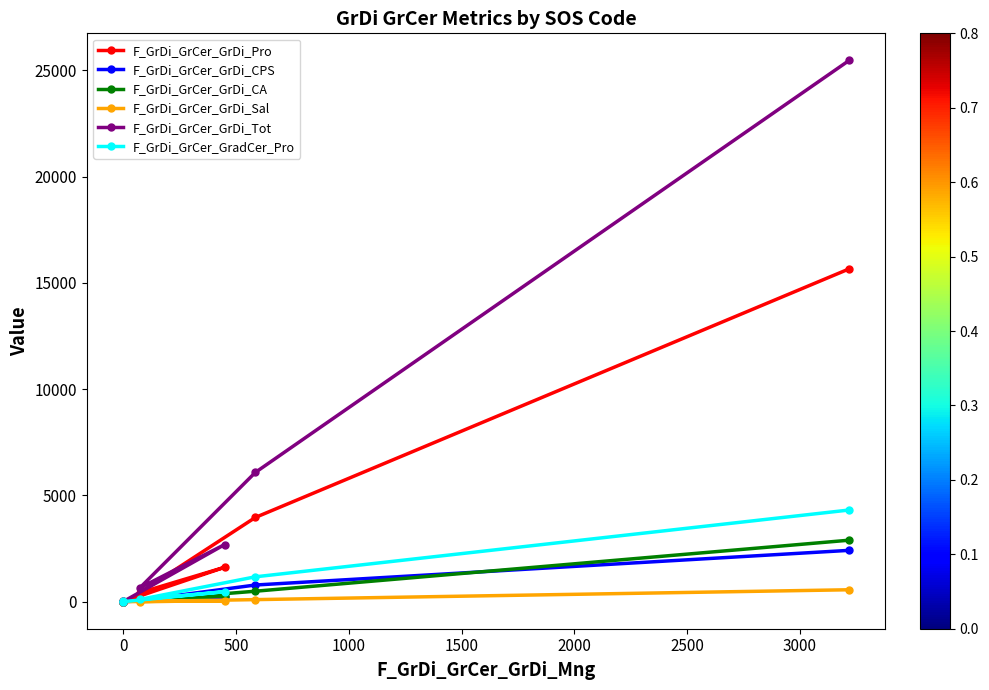

True or false: F_GrDi_GrCer_GradCer_Pro and F_GrDi_GrCer_GrDi_CA intersect in this chart.

False